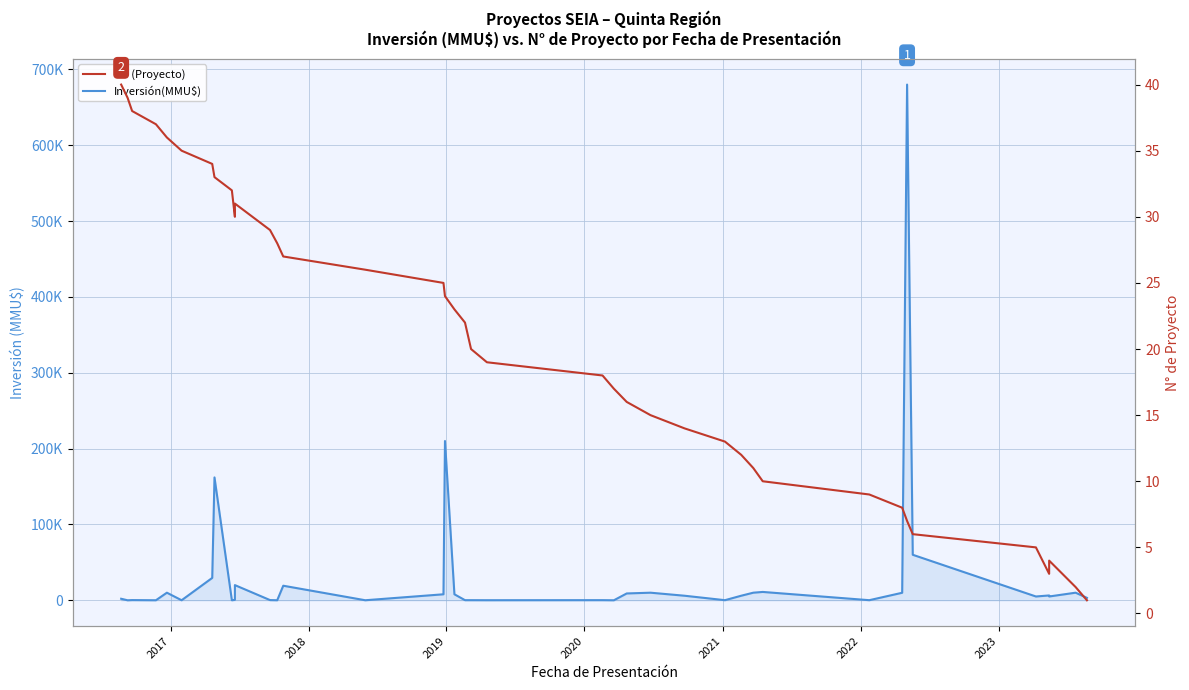

How many interior local valleys does the Inversión(MMU$) series have?

12